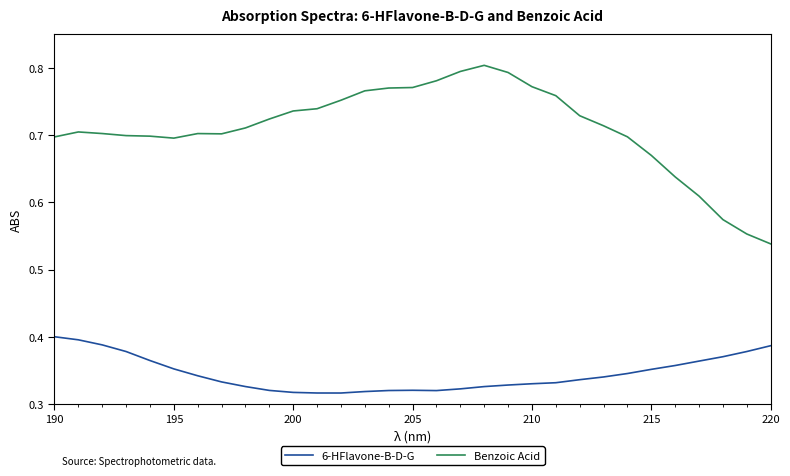

Rank the series by their maximum value, from highest to lowest.

Benzoic Acid, 6-HFlavone-B-D-G